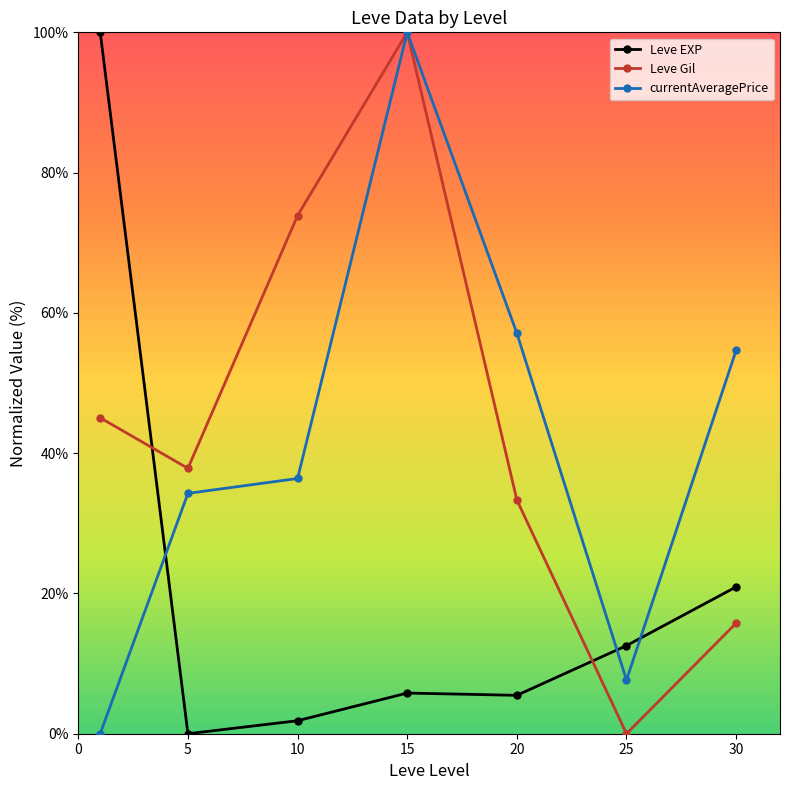

True or false: Leve Gil and Leve EXP intersect in this chart.

True